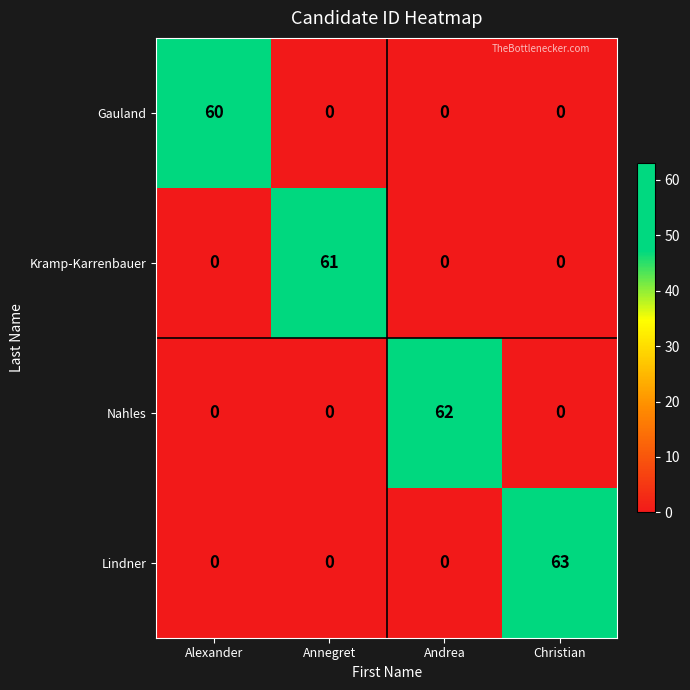

What is the difference between the maximum and second lowest values in the Nahles series?

62